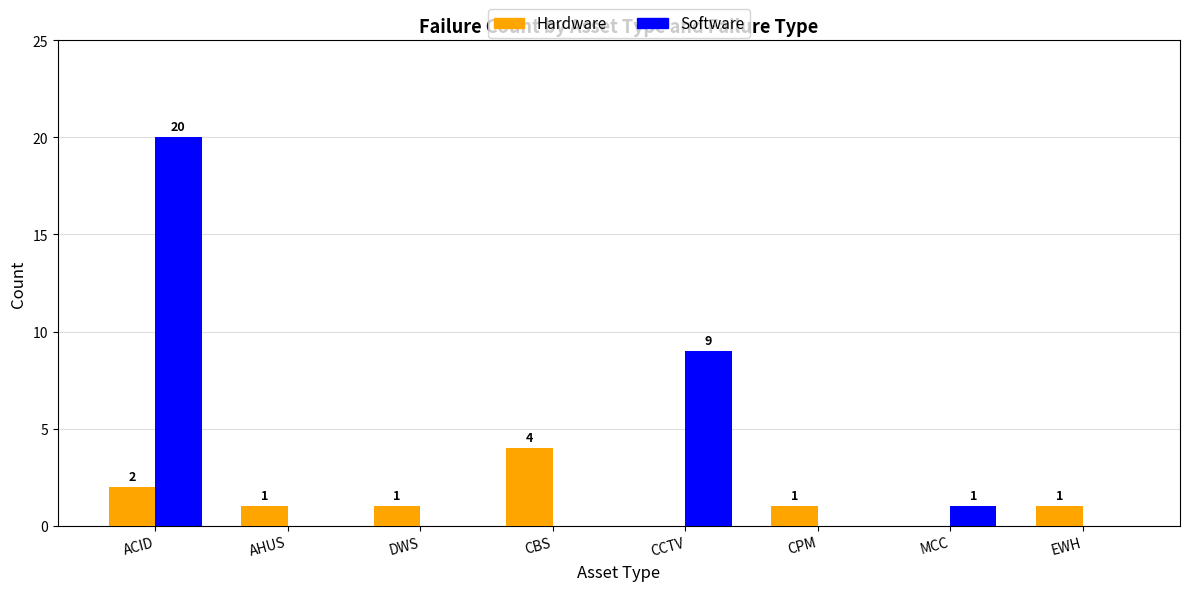

Is the value of Software at CBS greater than the value of Hardware at ACID?

No